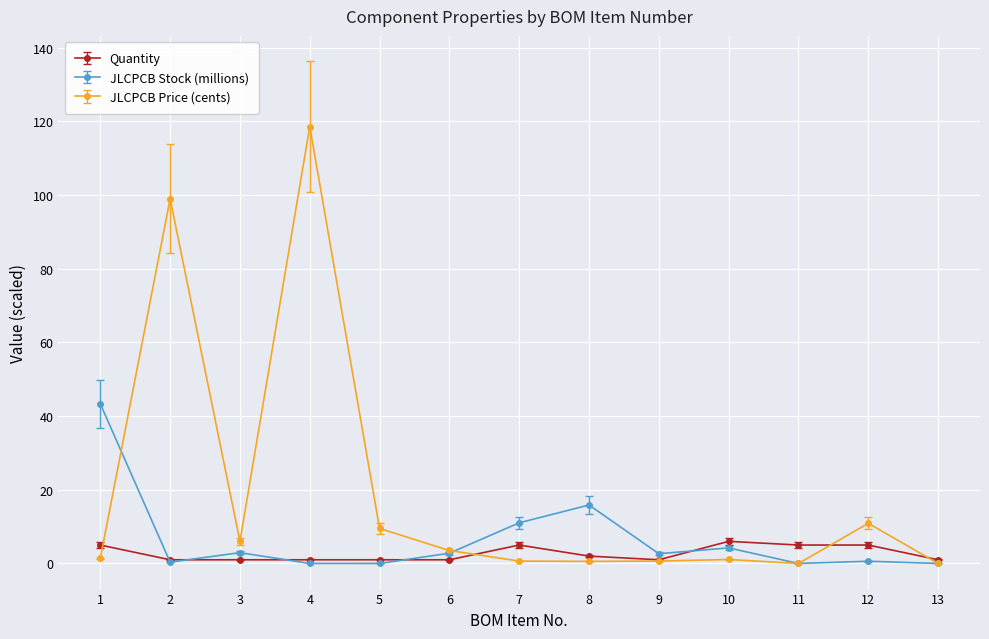

Is the value of JLCPCB Price (cents) at 11 greater than the value of Quantity at 10?

No